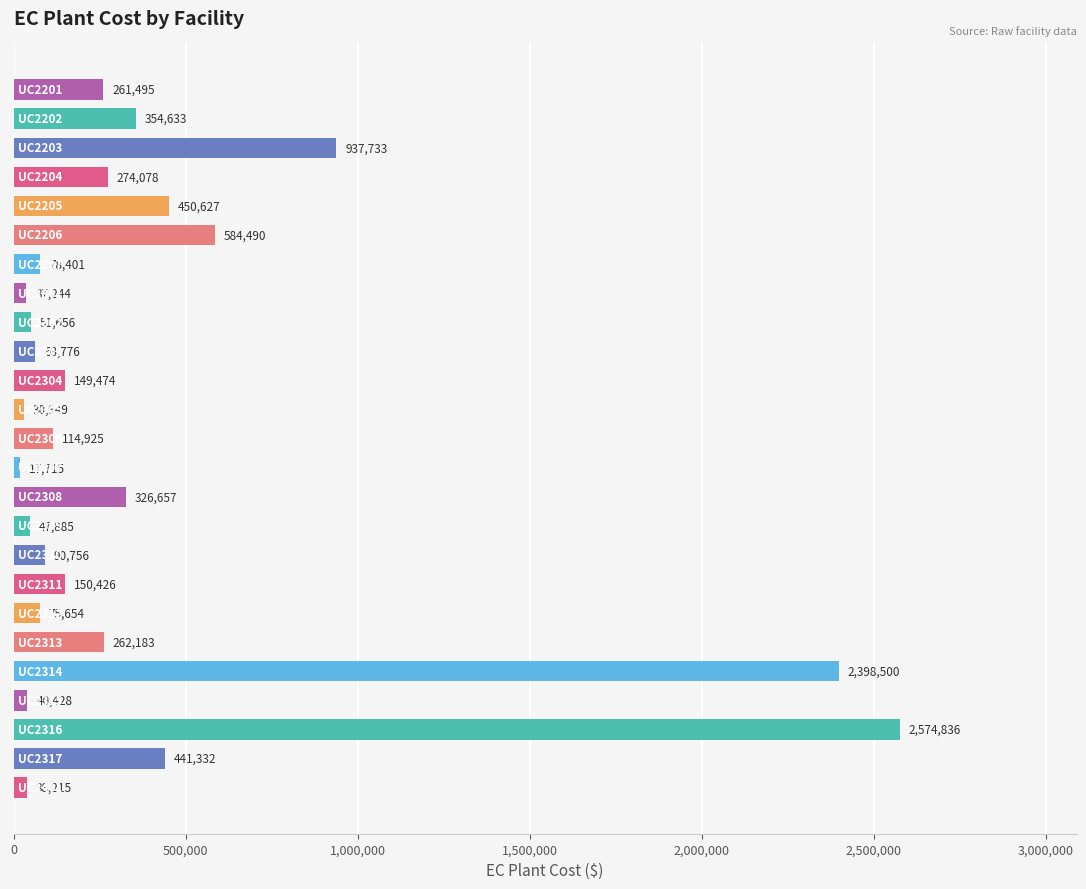

What is the greatest value displayed?

2574835.9